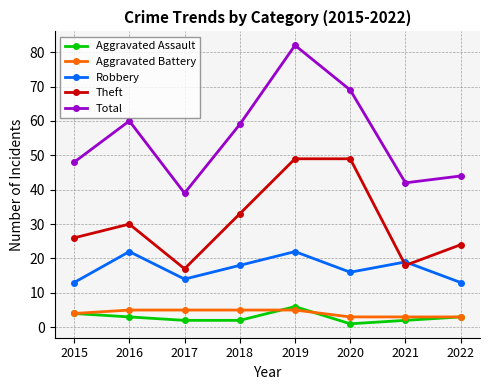

Reading right to left, transcribe all the data shown in this chart.

Aggravated Assault: 2022=3	2021=2	2020=1	2019=6	2018=2	2017=2	2016=3	2015=4
Aggravated Battery: 2022=3	2021=3	2020=3	2019=5	2018=5	2017=5	2016=5	2015=4
Robbery: 2022=13	2021=19	2020=16	2019=22	2018=18	2017=14	2016=22	2015=13
Theft: 2022=24	2021=18	2020=49	2019=49	2018=33	2017=17	2016=30	2015=26
Total: 2022=44	2021=42	2020=69	2019=82	2018=59	2017=39	2016=60	2015=48